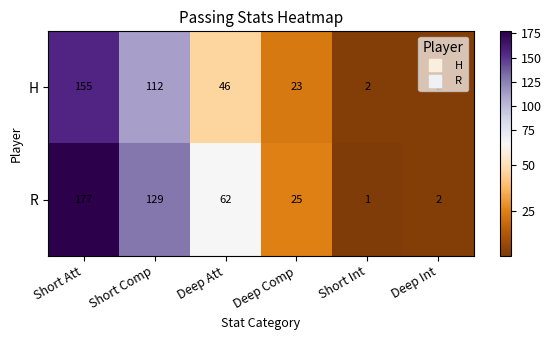

At which category is the sum across all series the highest?

Short Att